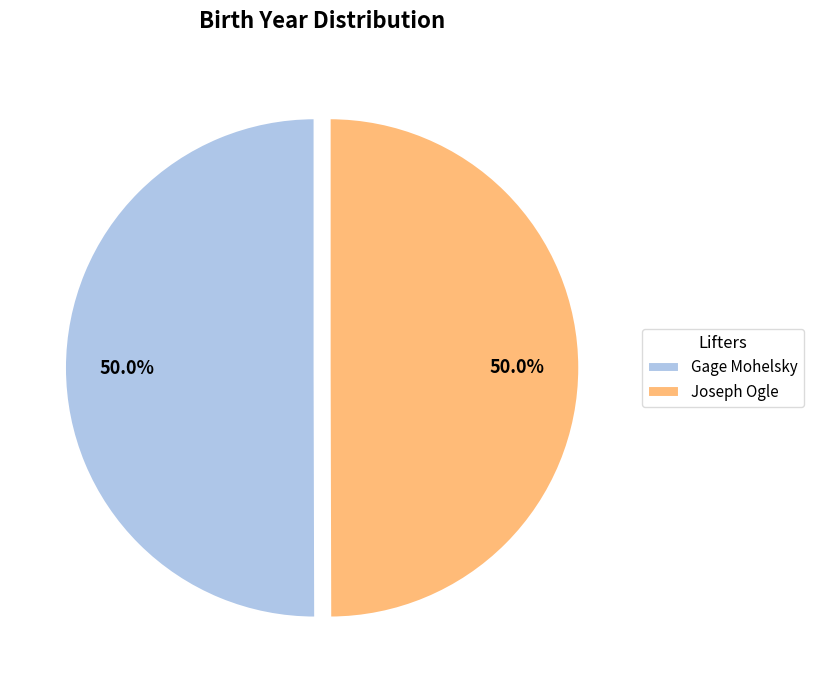

To the nearest percent, what percentage of the pie is Joseph Ogle?

50%